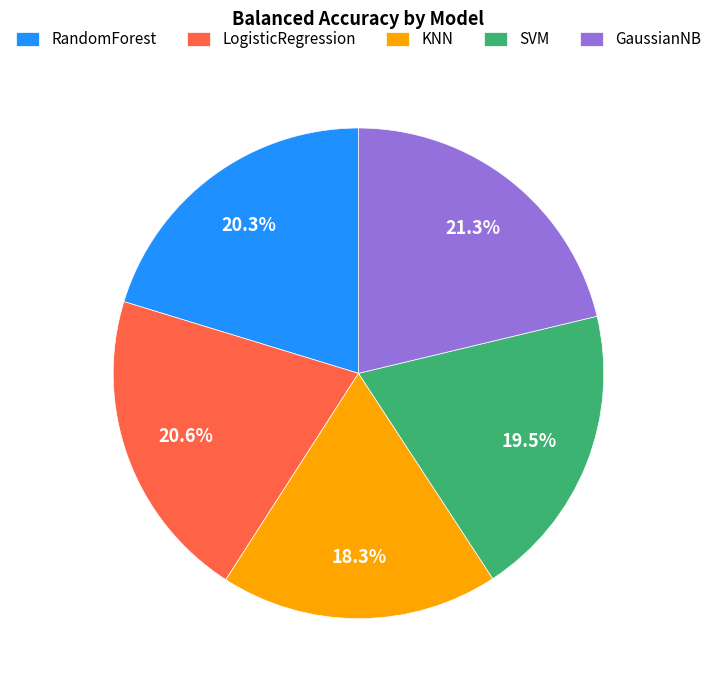

To the nearest percent, what is the difference between the largest and smallest slice percentages?

3%